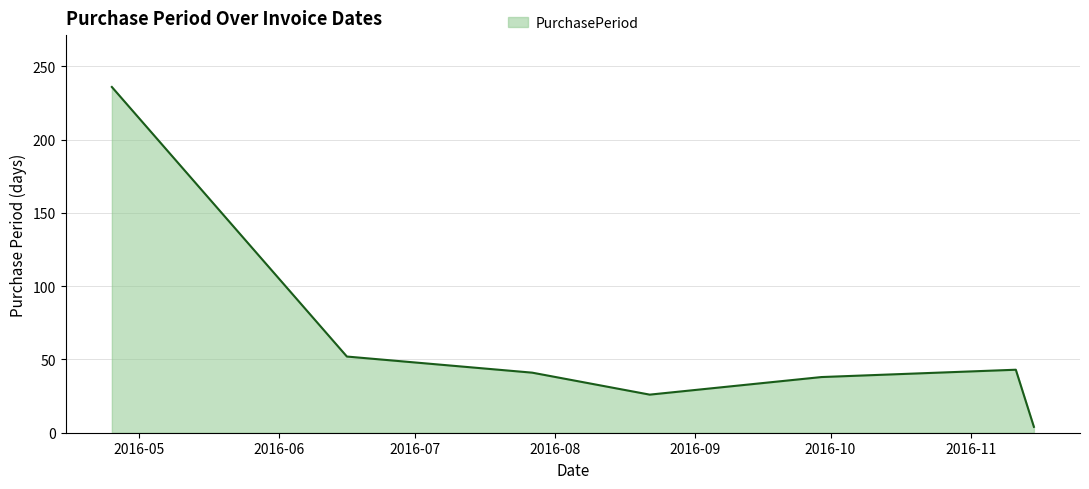

True or false: there are more than 2 points higher than both neighbors.

False